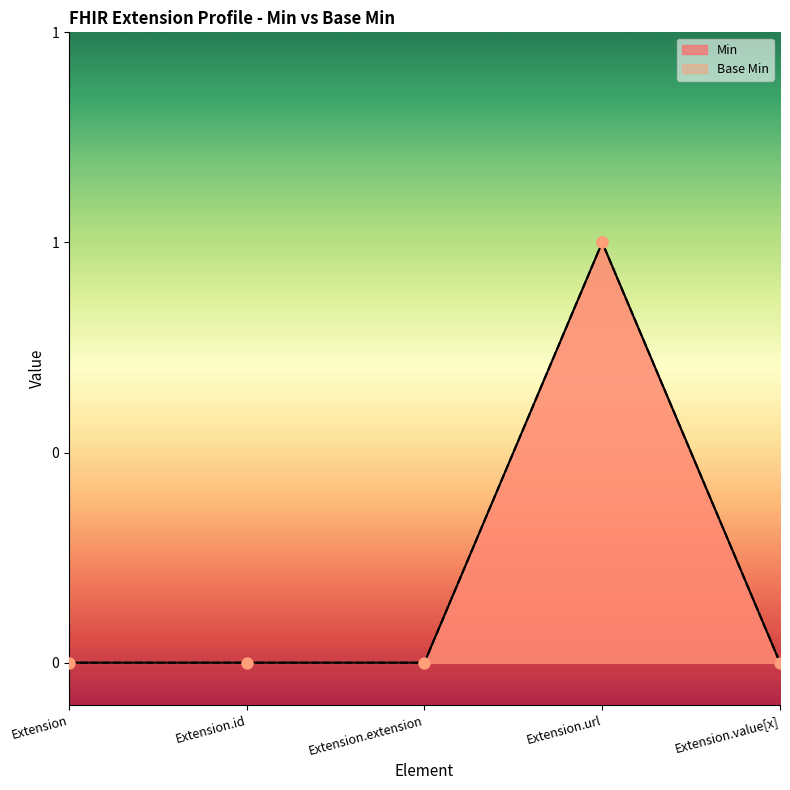

Is the value of Base Min at Extension.id greater than the value of Min at Extension.url?

No